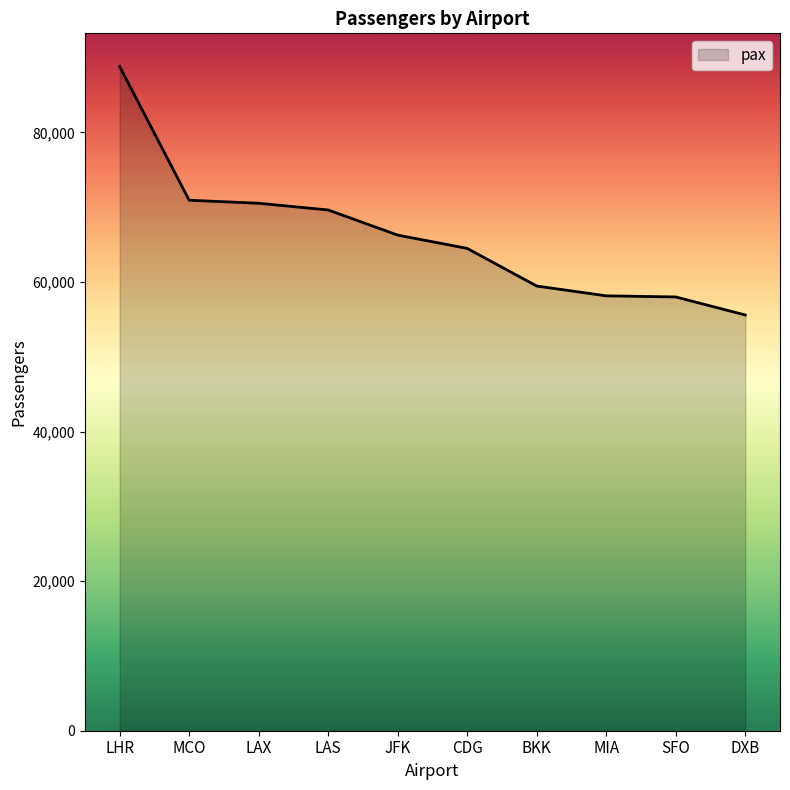

True or false: the data shows 70930 at MCO.

True